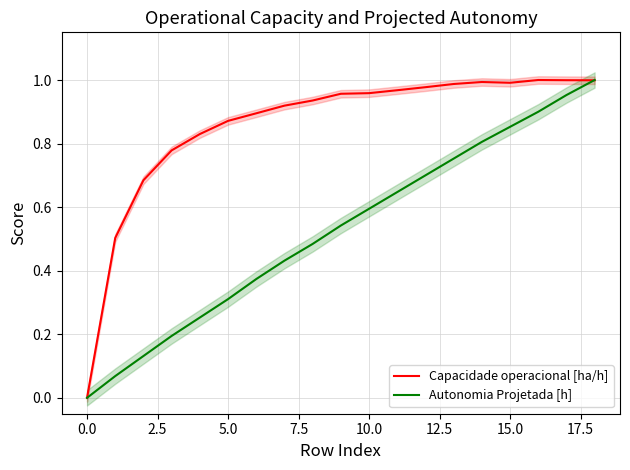

What is the total value across all series at 13?

1.7